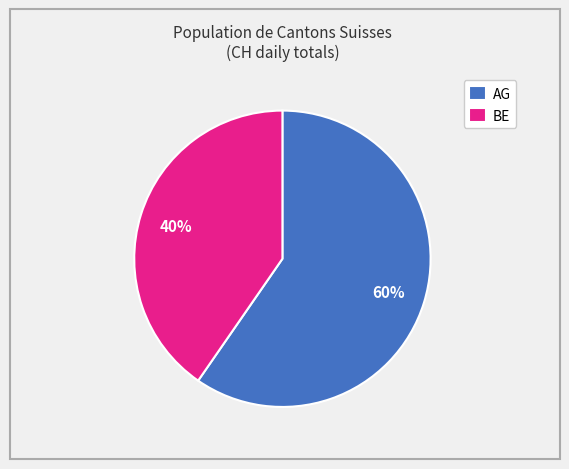

Which category accounts for the majority?

AG